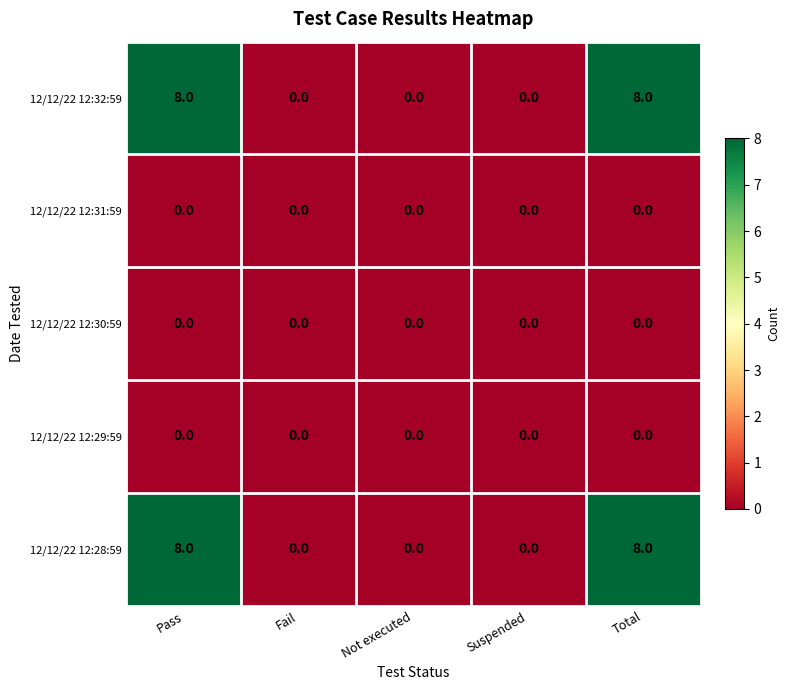

What is the maximum value for 12/12/22 12:28:59?

8